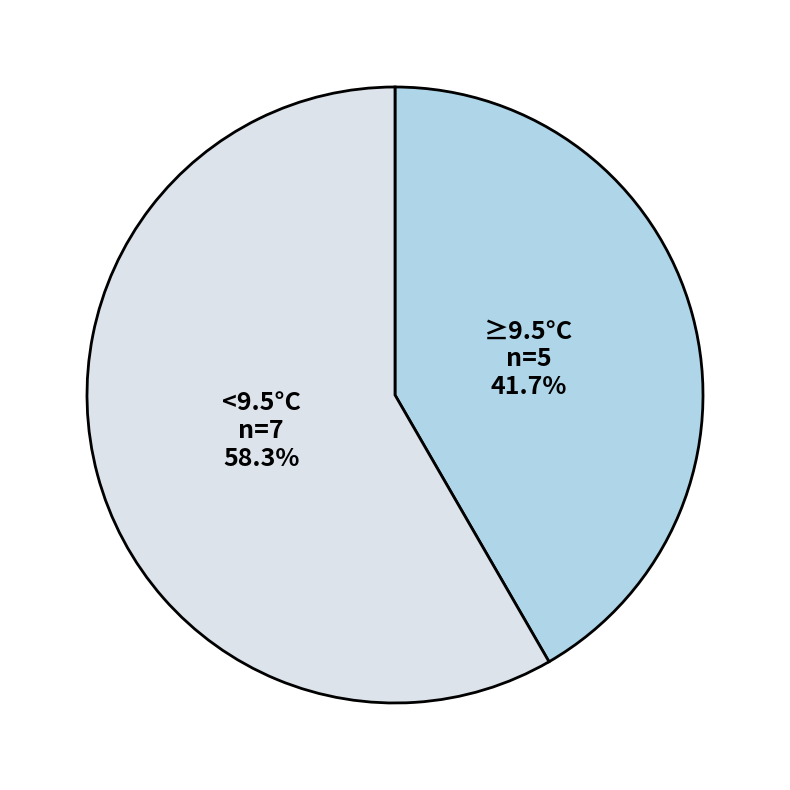

Does ≥9.5°C represent more than half of the total?

No